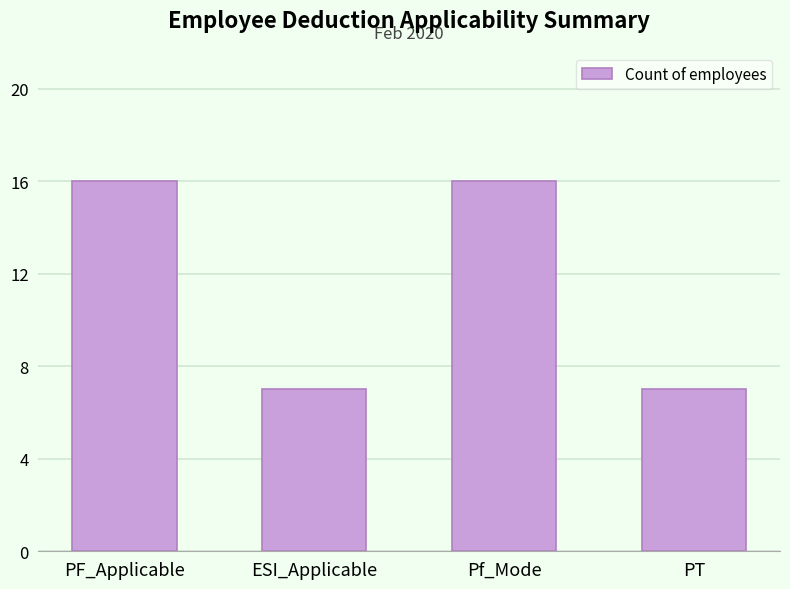

What is the sum of all values?

46